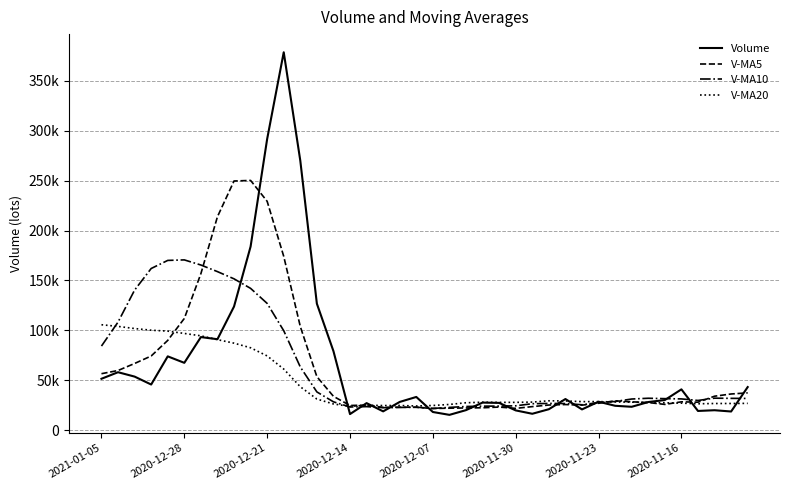

Rank the series by their maximum value, from highest to lowest.

Volume, V-MA5, V-MA10, V-MA20